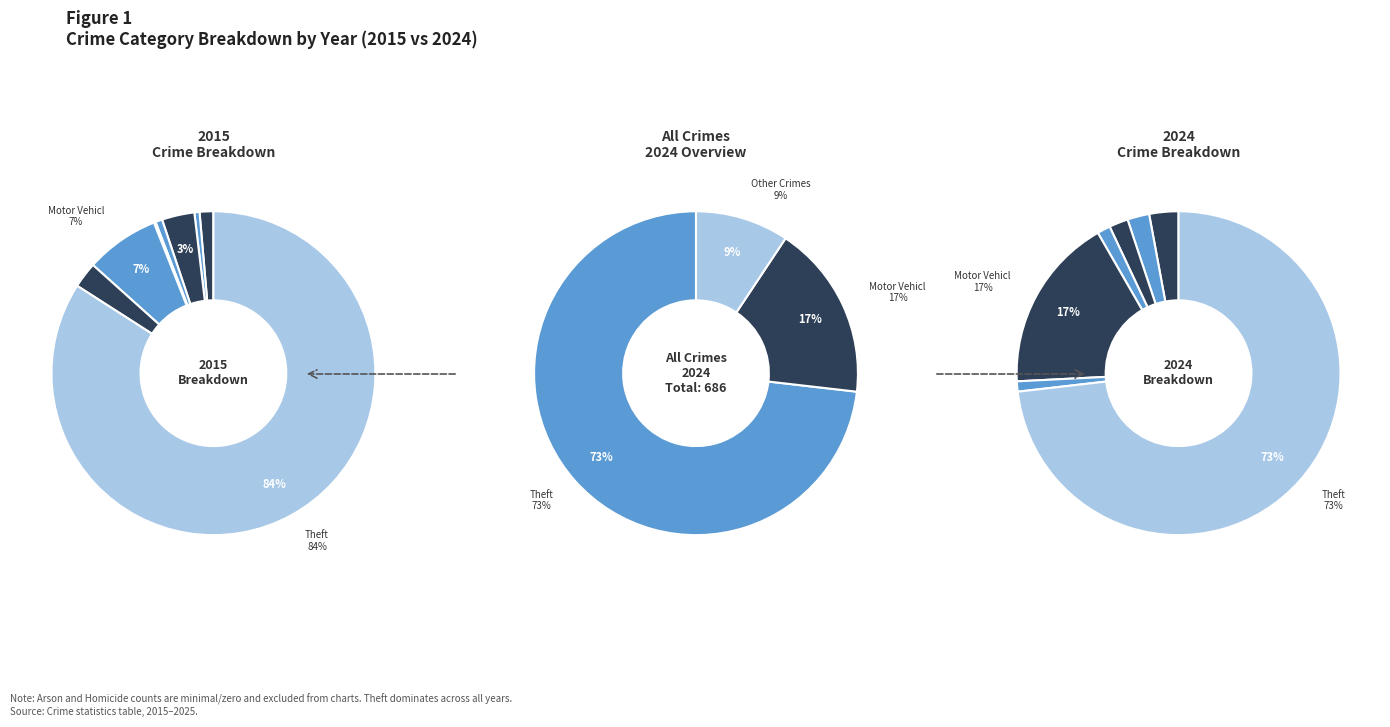

To the nearest percent, what is the average slice percentage?

11%